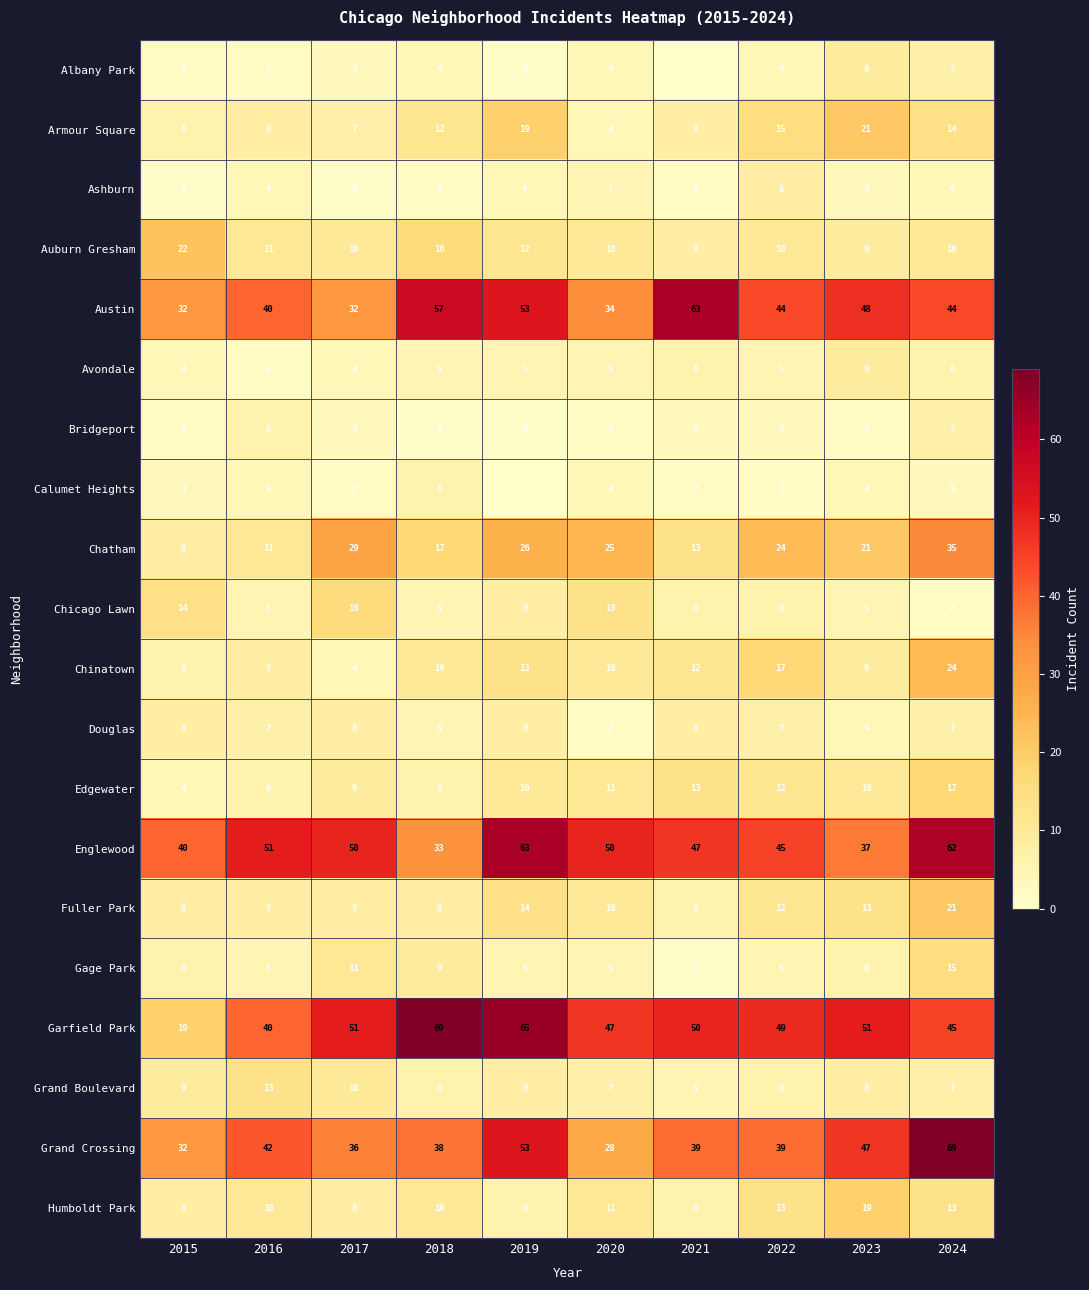

What is the sum of the Grand Crossing values at 2020 and 2017?

64